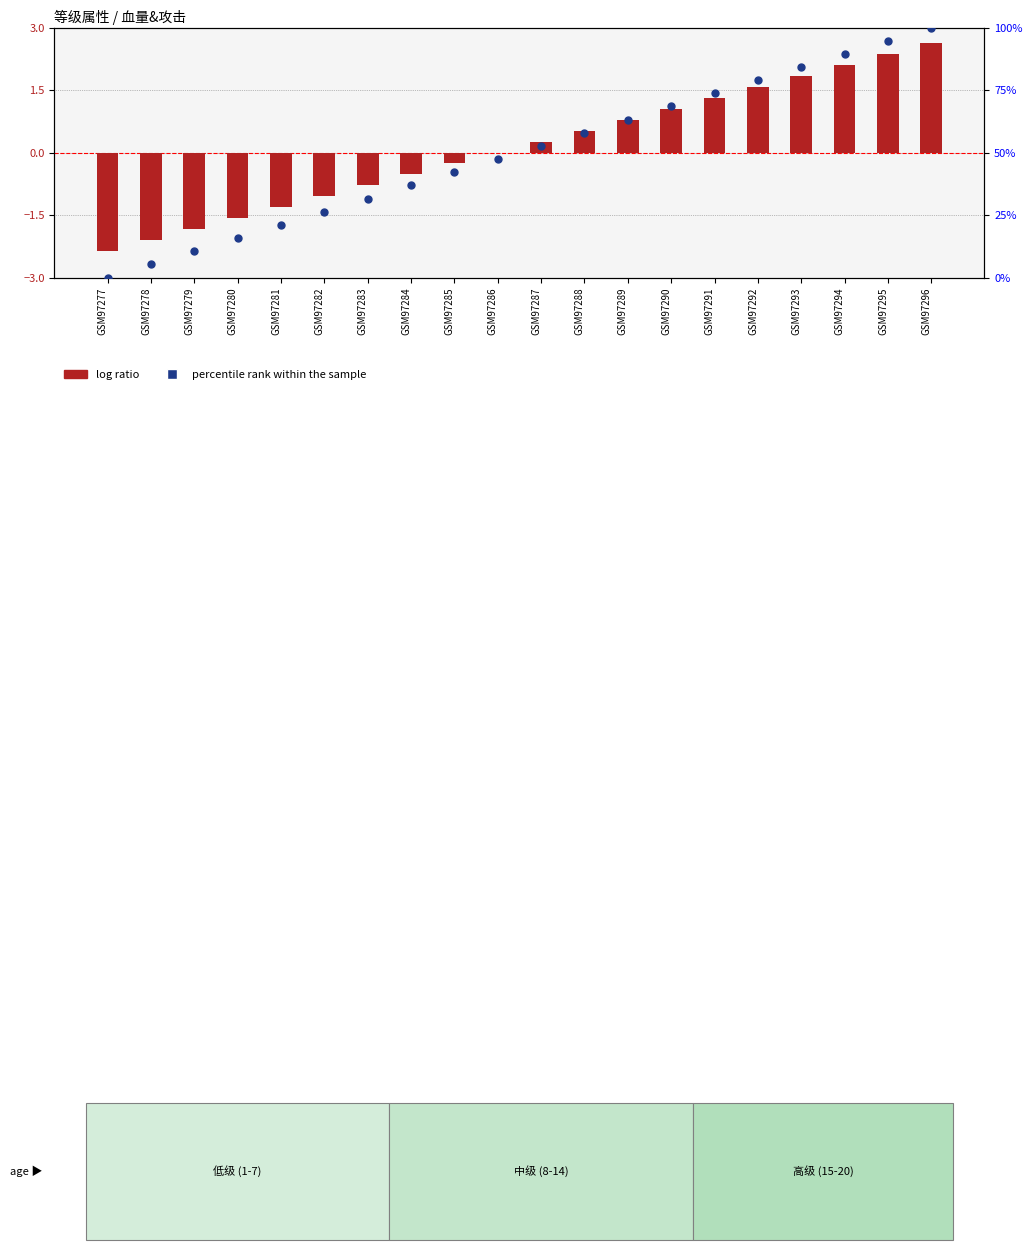

What are all the series names shown in the legend?

log ratio, percentile rank within the sample